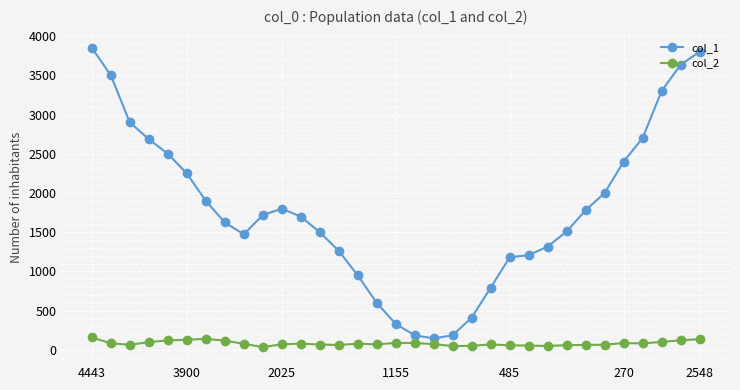

Count the number of categories in the chart.

33